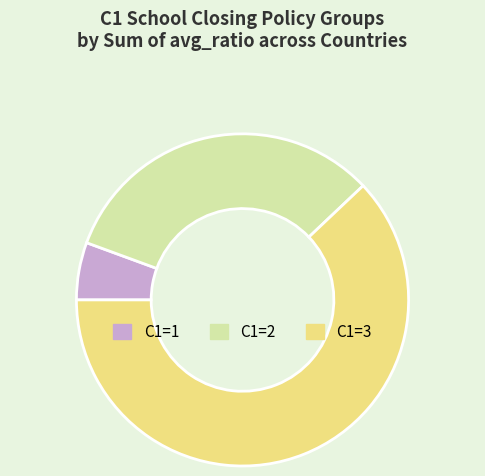

Is there a majority slice in this chart?

Yes